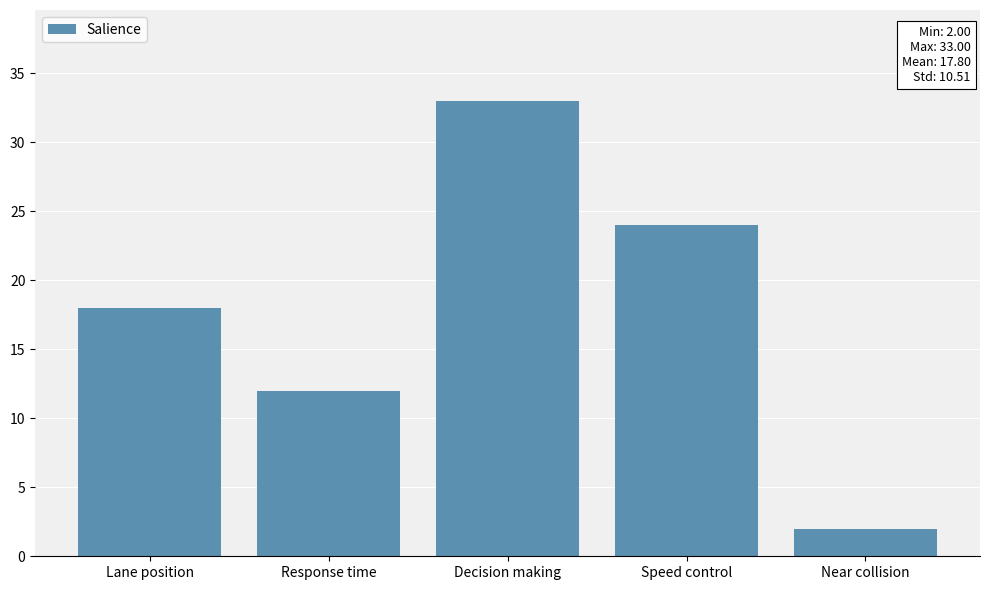

List the labels in order of value, smallest first.

Near collision, Response time, Lane position, Speed control, Decision making